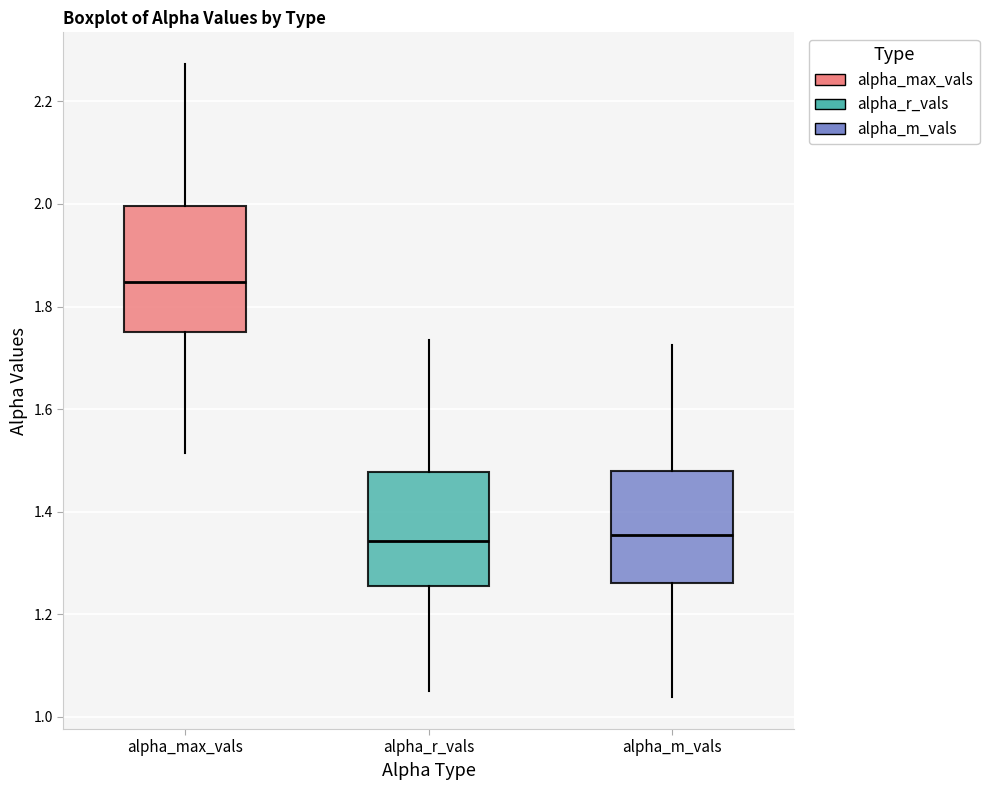

Reading left to right, read every box against the y-axis: the position of its median line, the range the box covers, and the ends of its whiskers. The values are not printed on the chart, so give them approximately, as read against the axis.

alpha_max_vals: median 1.84, box 1.74 to 2.00, whiskers 1.52 to 2.28
alpha_r_vals: median 1.34, box 1.26 to 1.48, whiskers 1.06 to 1.74
alpha_m_vals: median 1.36, box 1.26 to 1.48, whiskers 1.04 to 1.72